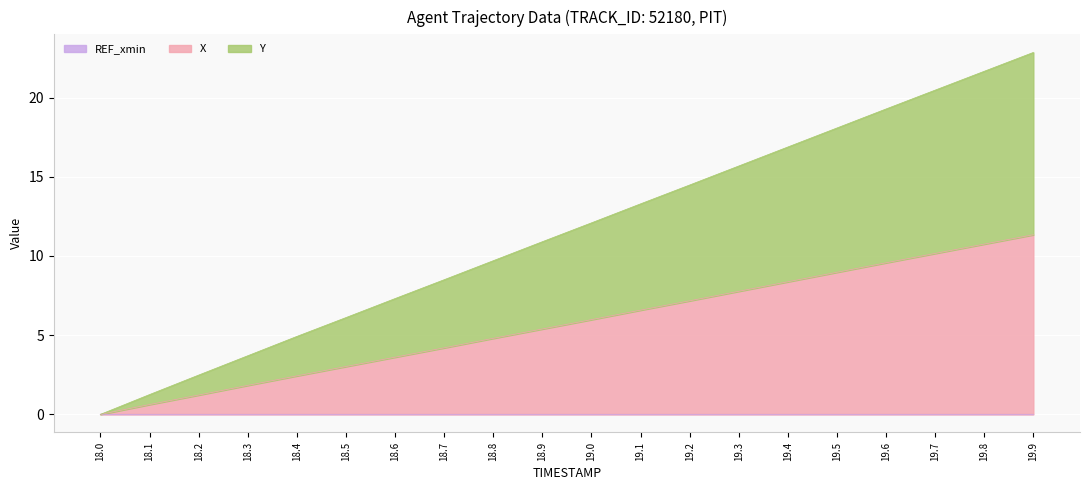

Which has a higher value, 18.1 or 18.5?

18.5